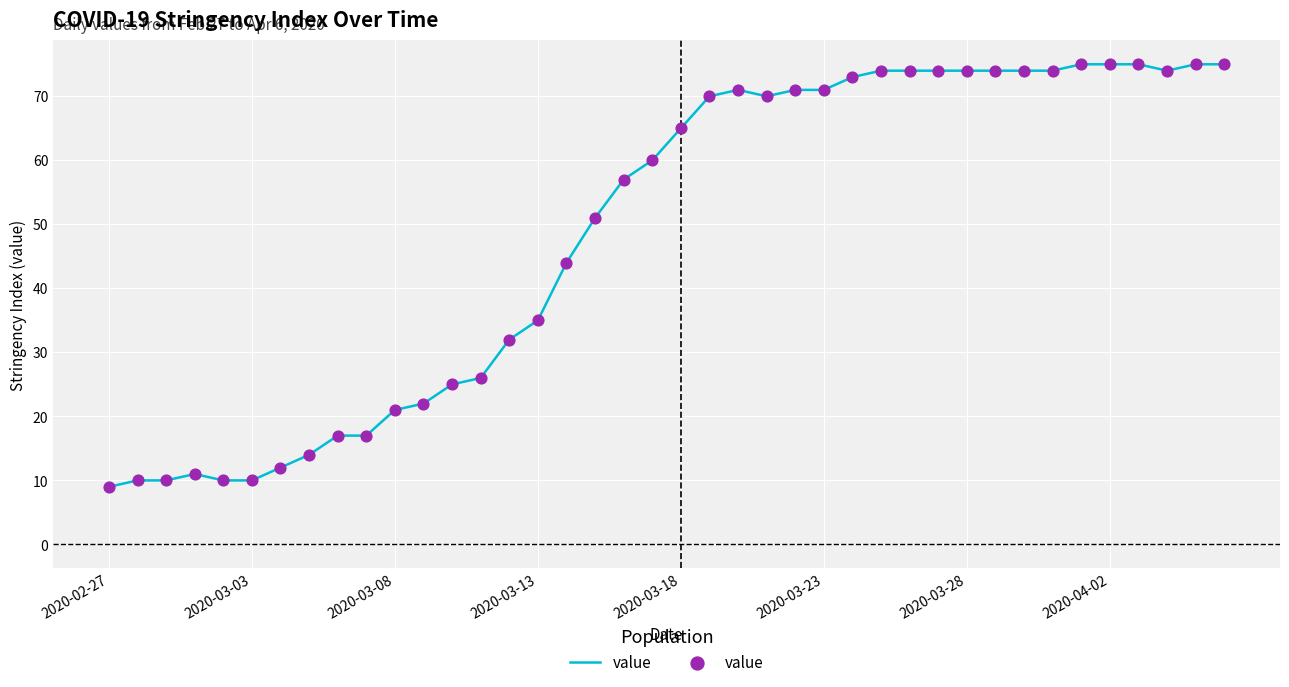

What is the smallest value displayed?

9